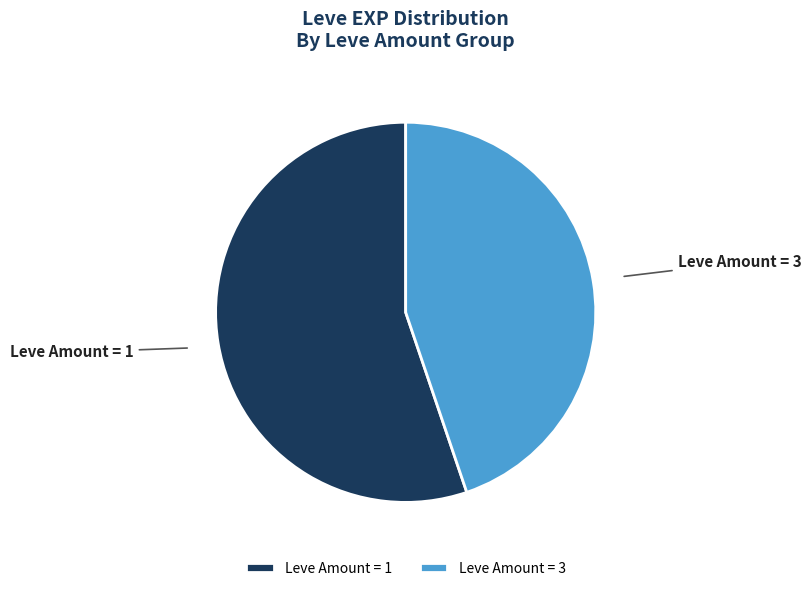

Count the number of slices in the pie.

2